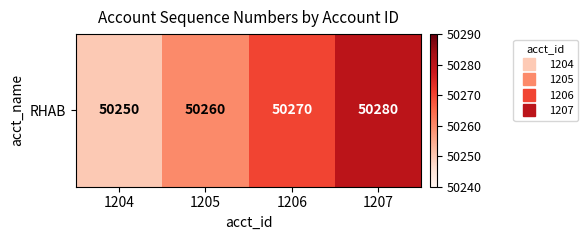

What is the difference between the second highest and second lowest values?

10